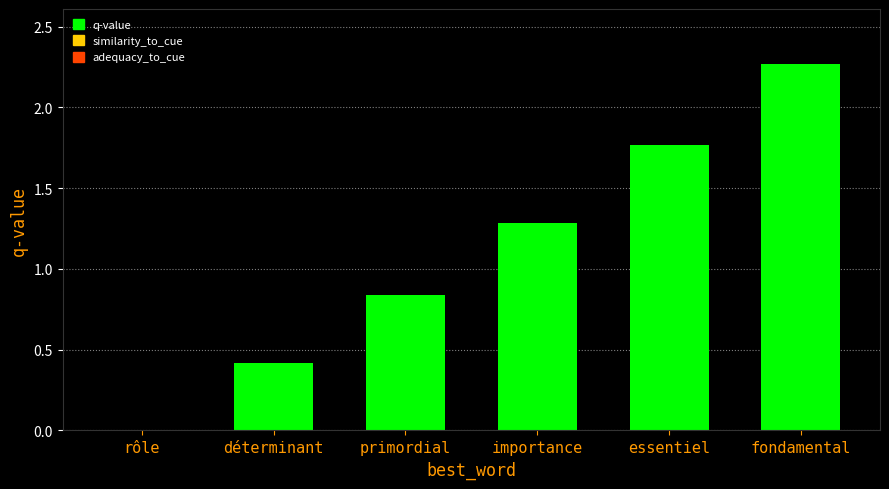

Is it true that the value at déterminant is 0.4?

True